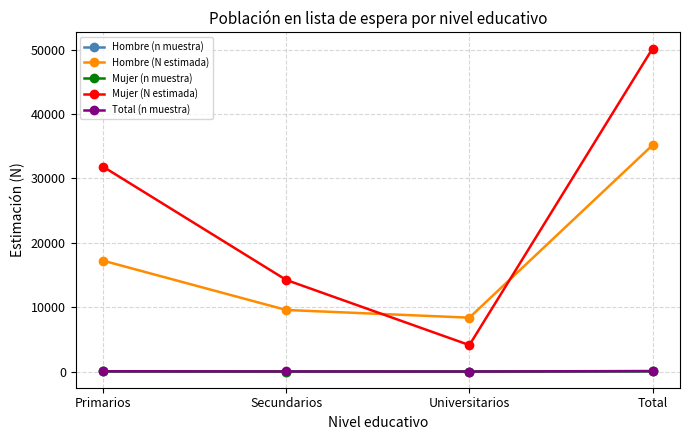

The value of Mujer (N estimada) at Primarios is 31813. True or false?

True